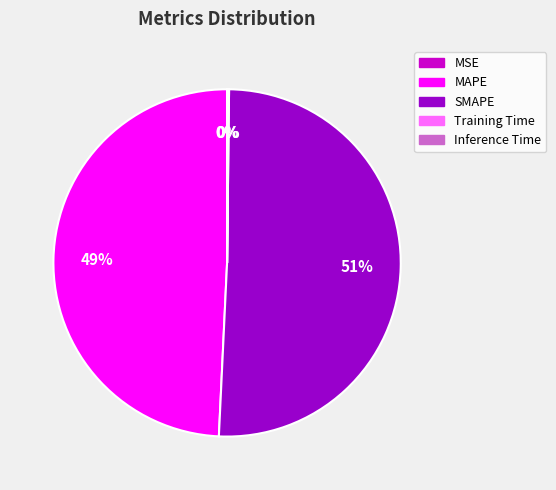

True or false: MAPE accounts for 49% of the total.

True